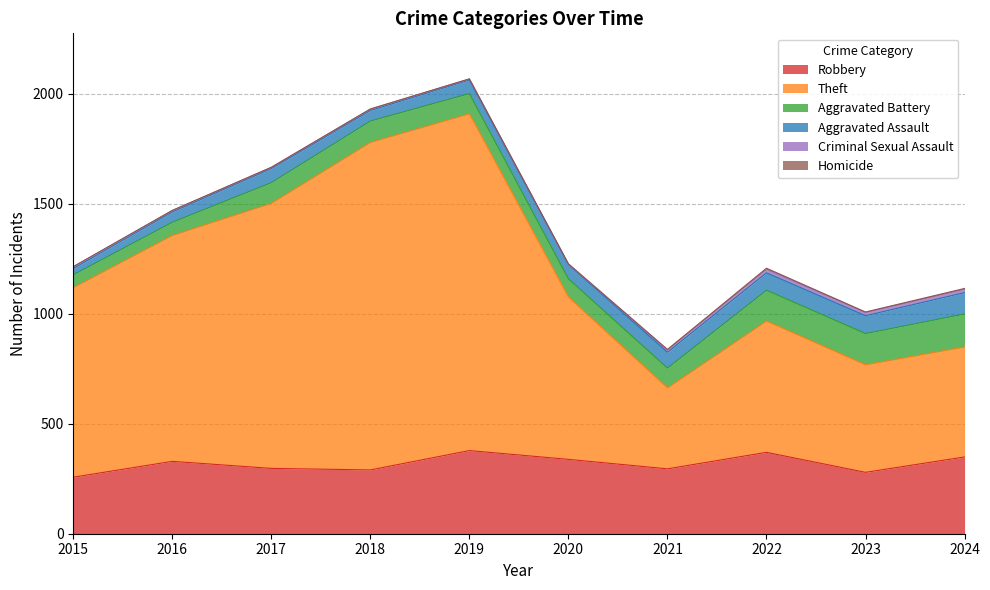

Reading left to right, transcribe all the data shown in this chart.

Robbery: 257	329	297	290	378	338	295	370	279	349
Theft: 862	1027	1205	1489	1531	738	368	597	489	500
Aggravated Battery: 58	60	94	97	92	83	90	140	142	150
Aggravated Assault: 29	47	64	48	62	65	72	79	81	97
Criminal Sexual Assault: 8	6	5	6	4	1	10	17	15	16
Homicide: 0	1	1	1	1	2	3	4	2	3